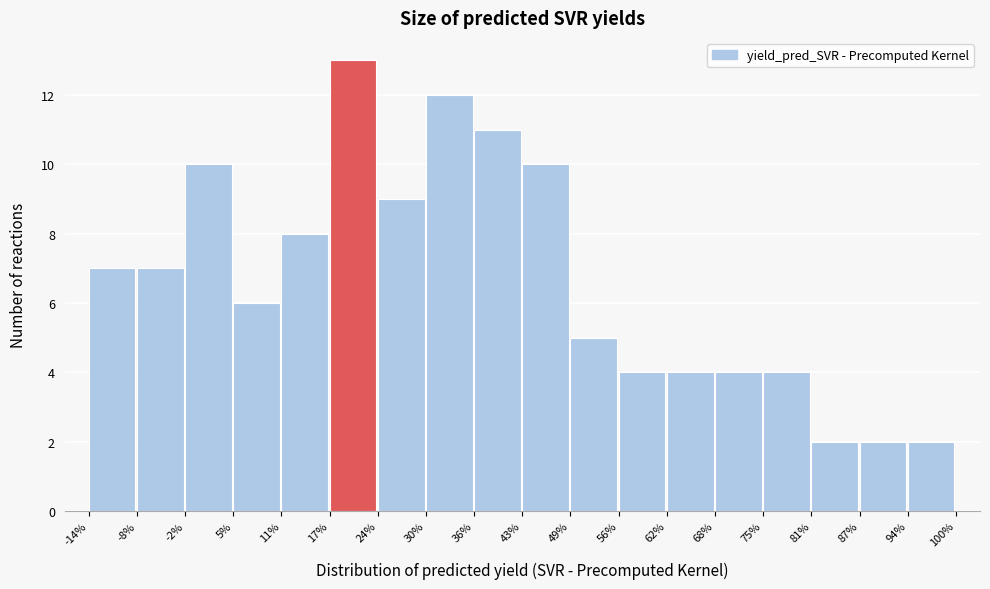

Reading left to right, transcribe this chart: for each bar, give the range it covers on the x-axis and its height. The values are not printed on the chart, so give them approximately, as read against the axis.

-14% to -8%: 7
-8% to -2%: 7
-2% to 5%: 10
5% to 11%: 6
11% to 17%: 8
17% to 24%: 13
24% to 30%: 9
30% to 36%: 12
36% to 43%: 11
43% to 49%: 10
49% to 56%: 5
56% to 62%: 4
62% to 68%: 4
68% to 75%: 4
75% to 81%: 4
81% to 87%: 2
87% to 94%: 2
94% to 100%: 2